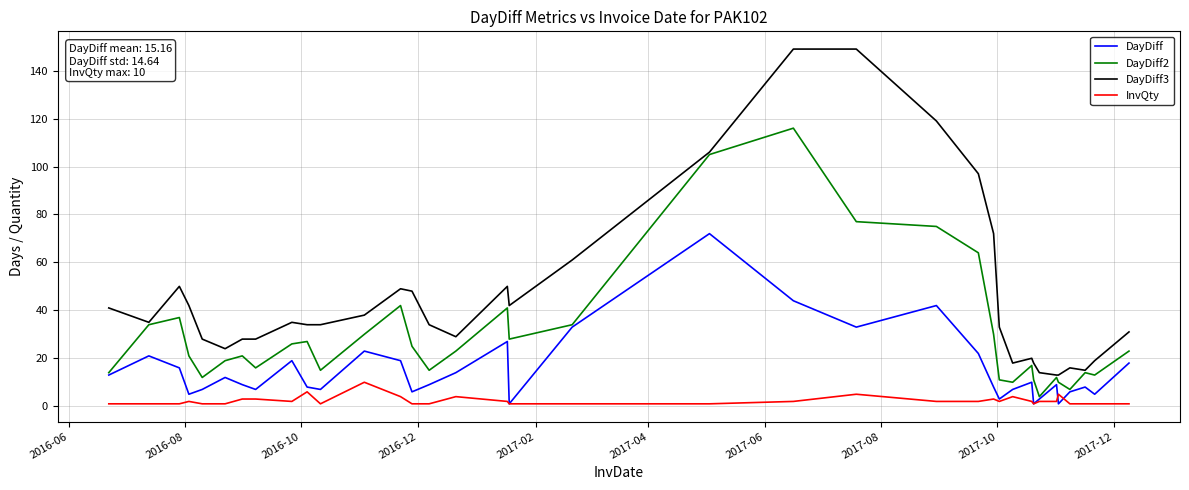

Rank the series by their average value, from lowest to highest.

InvQty, DayDiff, DayDiff2, DayDiff3